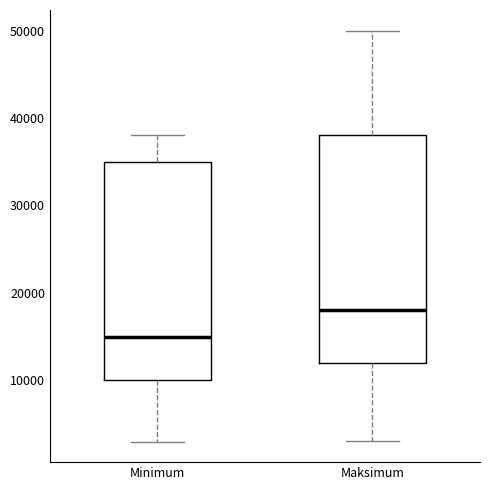

Which box has the lowest median line?

Minimum